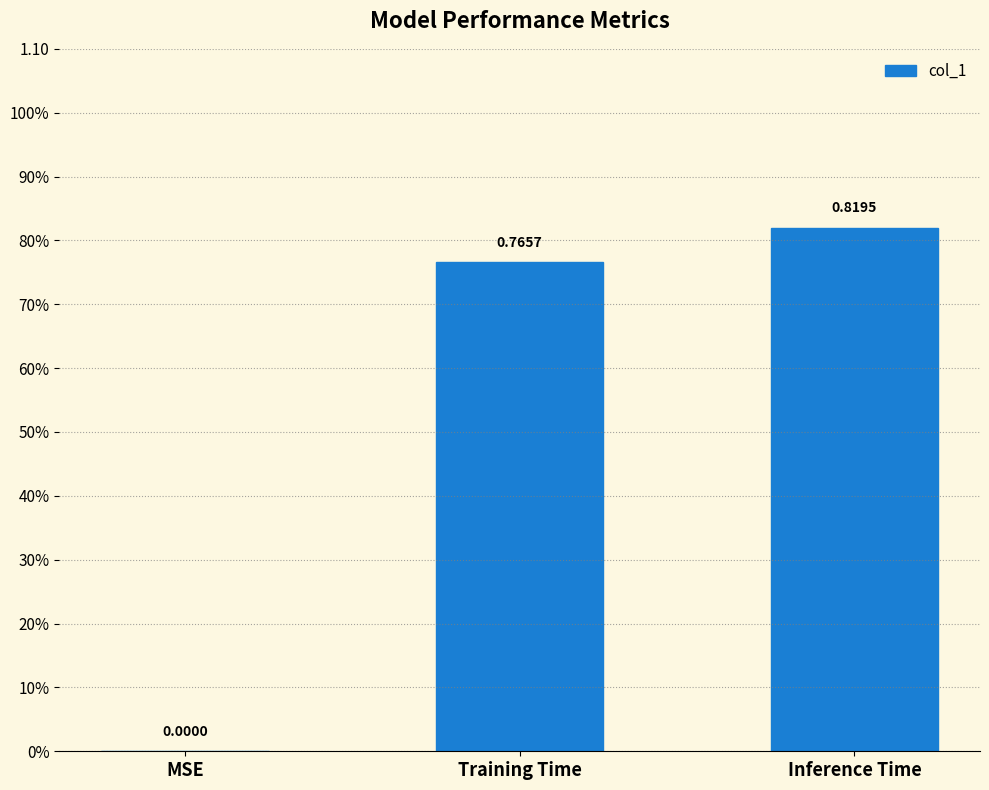

List the labels in order of value, largest first.

Inference Time, Training Time, MSE